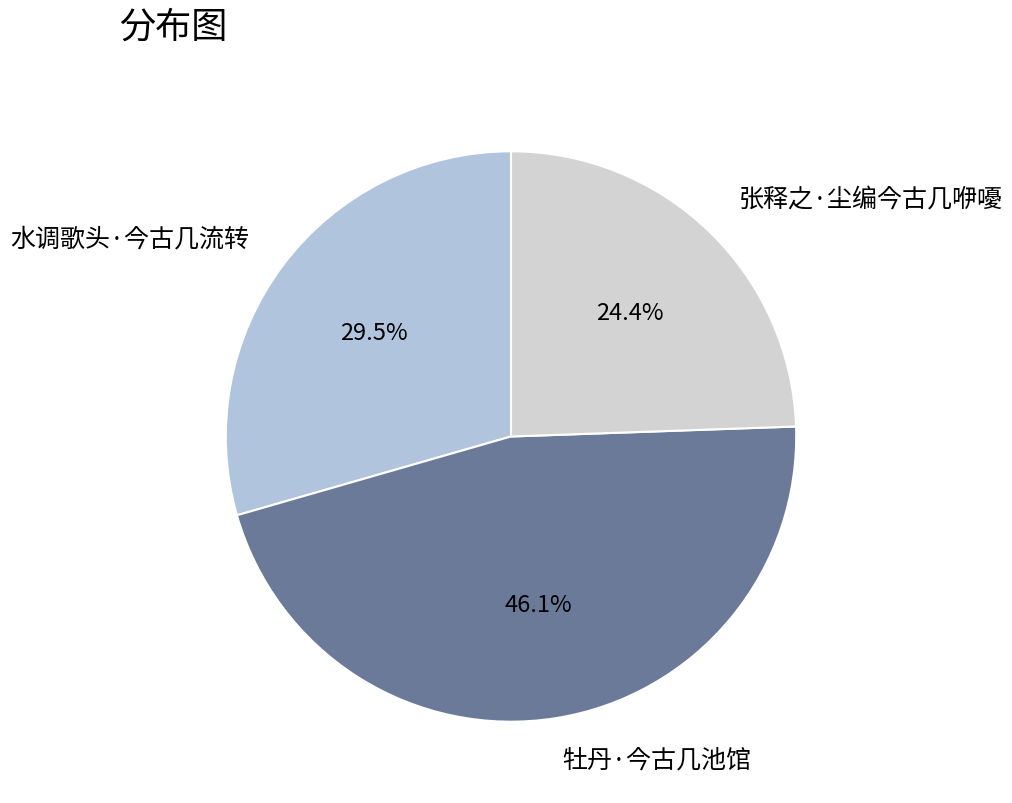

To the nearest percent, what is the combined percentage of 水调歌头·今古几流转 and 张释之·尘编今古几咿嚘?

54%